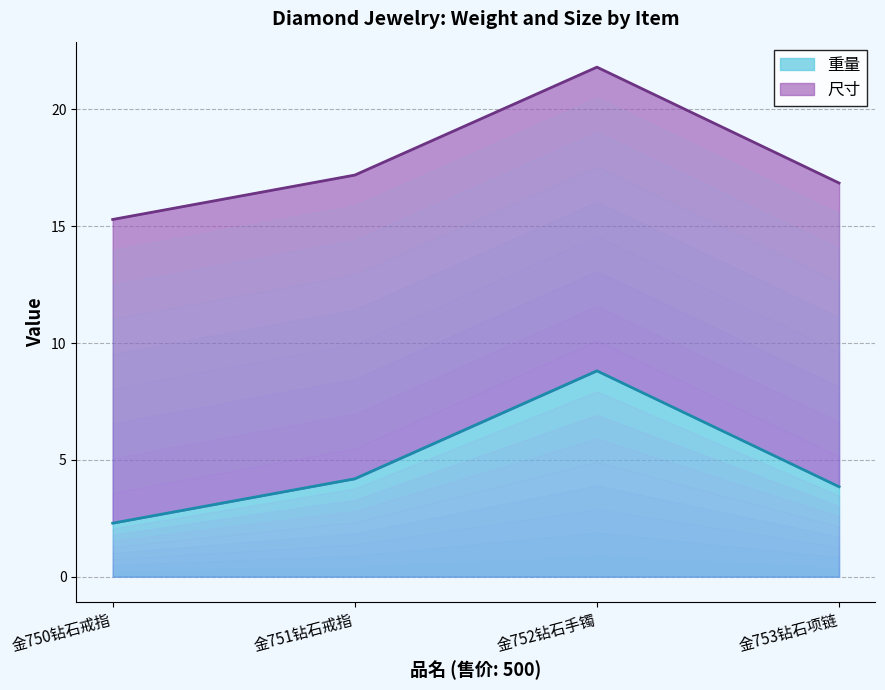

The value at 金753钻石项链 is 5.8. True or false?

False